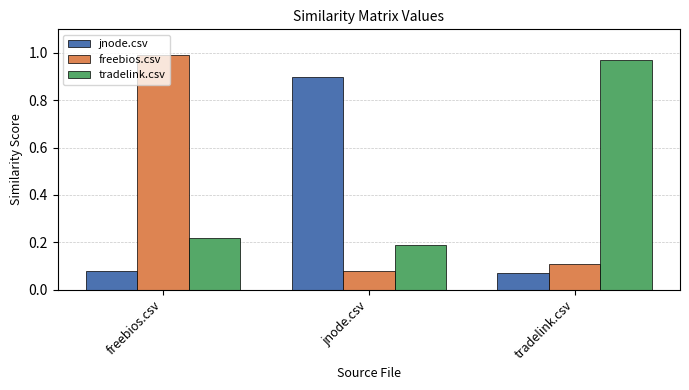

At which label does jnode.csv reach its peak?

jnode.csv